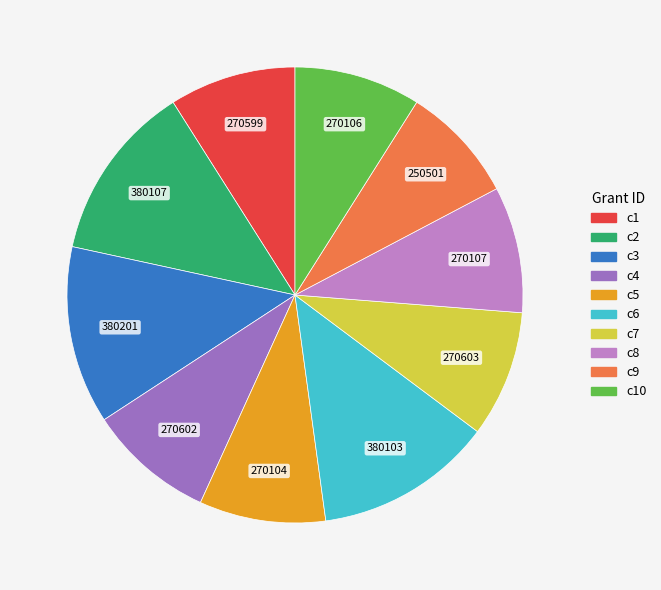

Does any single category account for the majority?

No